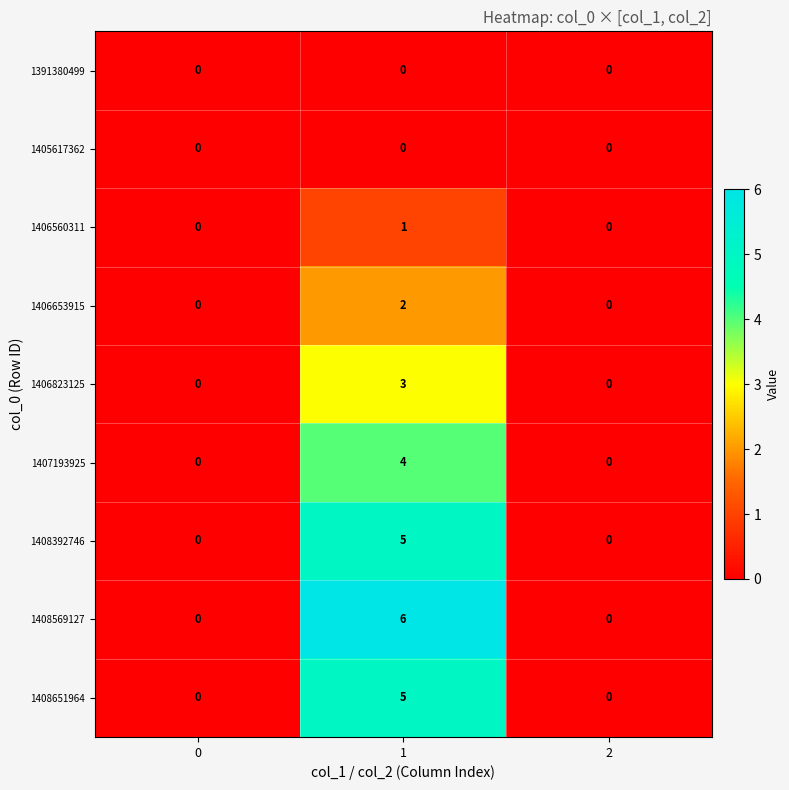

What is the maximum value shown in the chart?

6